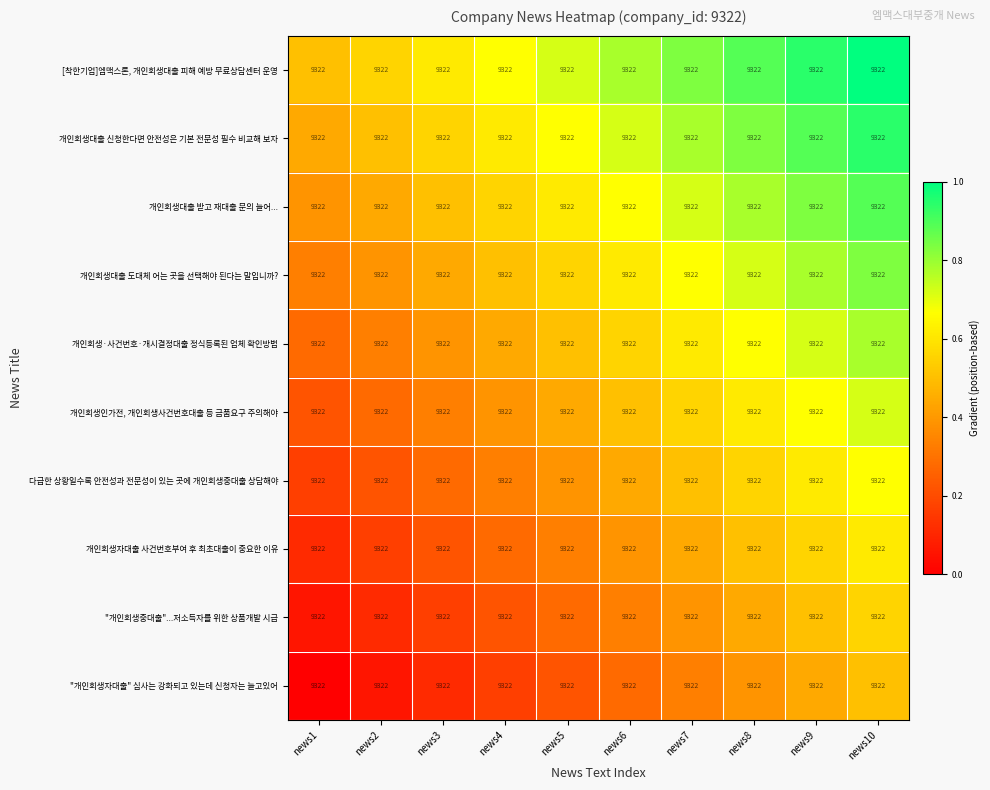

Count the "개인회생자대출" 심사는 강화되고 있는데 신청자는 늘고있어 values in the range 0 to 1.

10